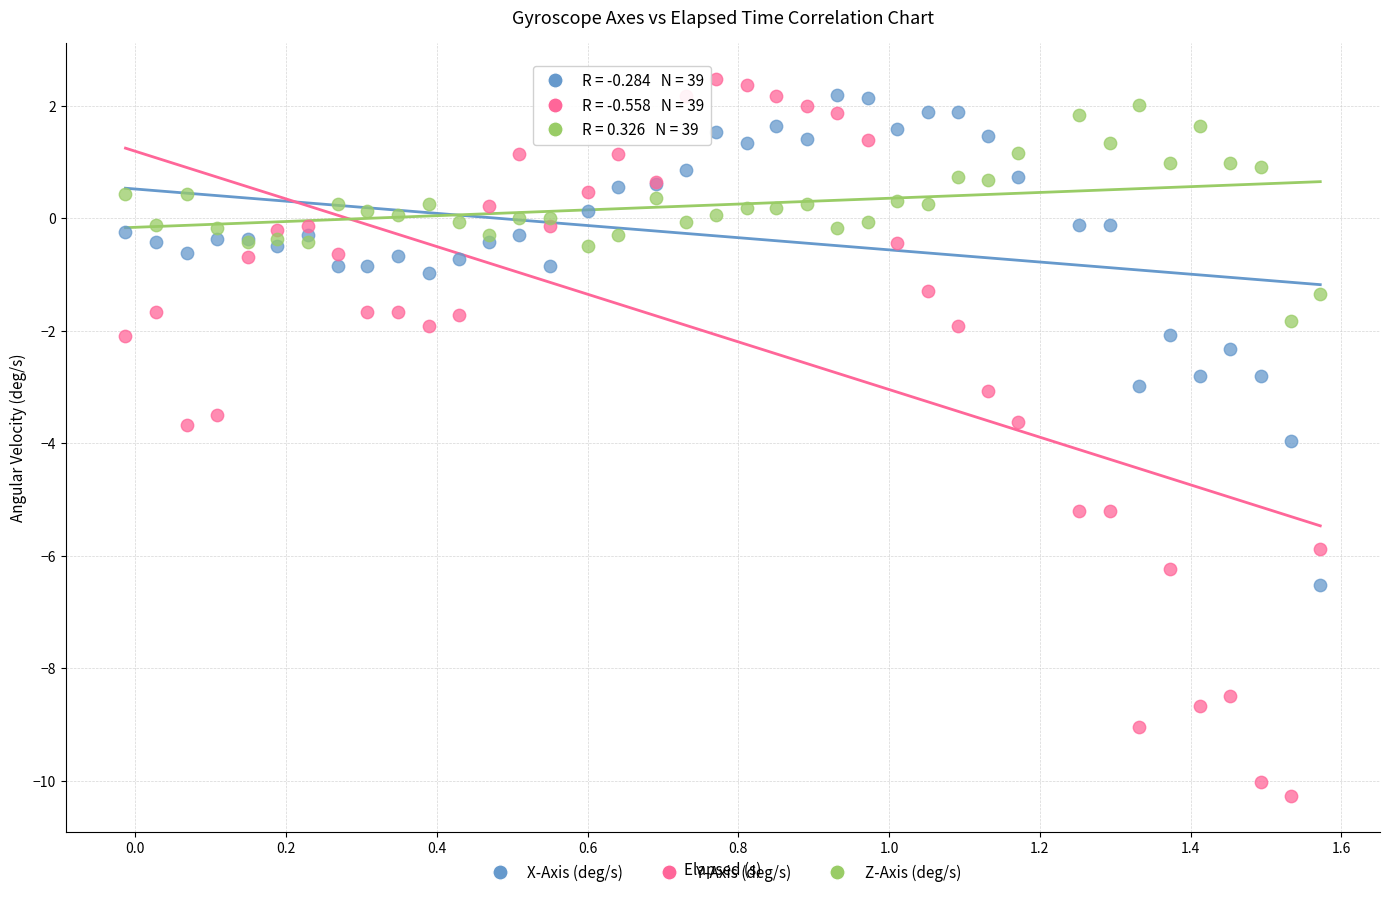

Which series has the largest Y range (max minus min)?

Y-Axis (deg/s)